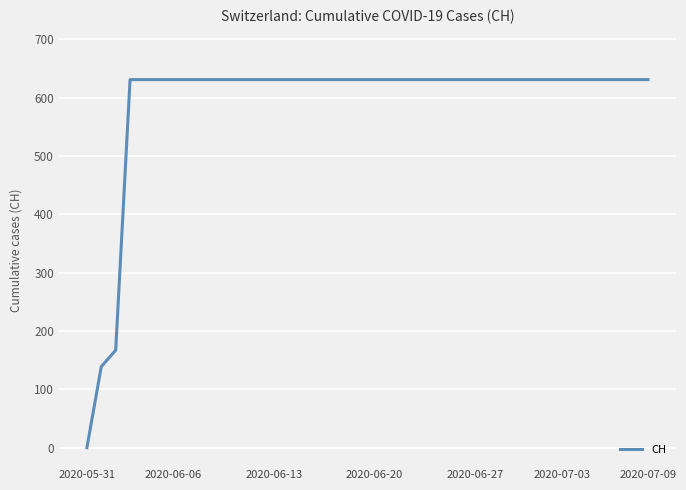

What is the difference between the maximum and minimum values?

631